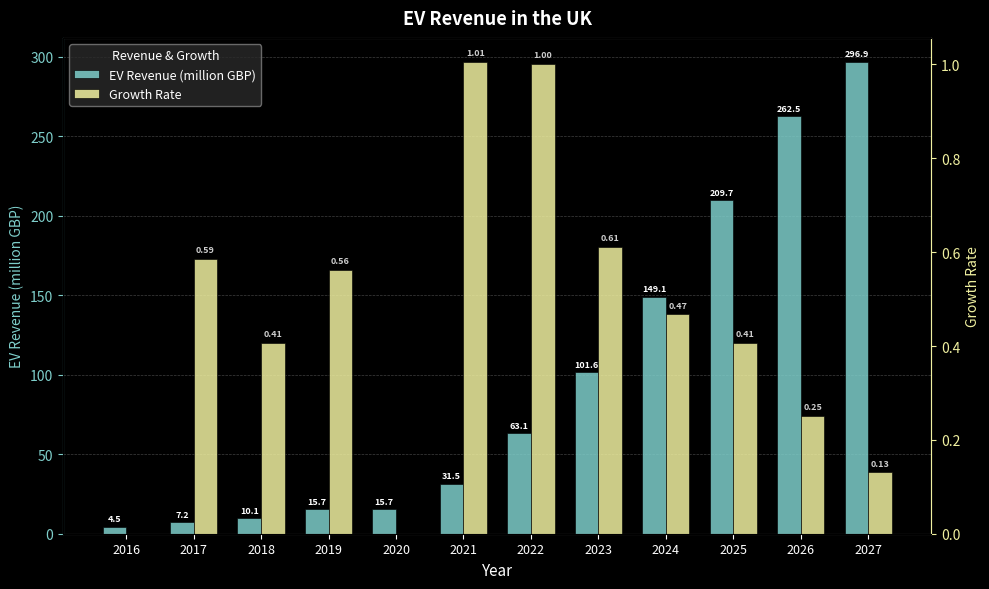

Where is EV Revenue (million GBP) nearest to the value 150?

2024